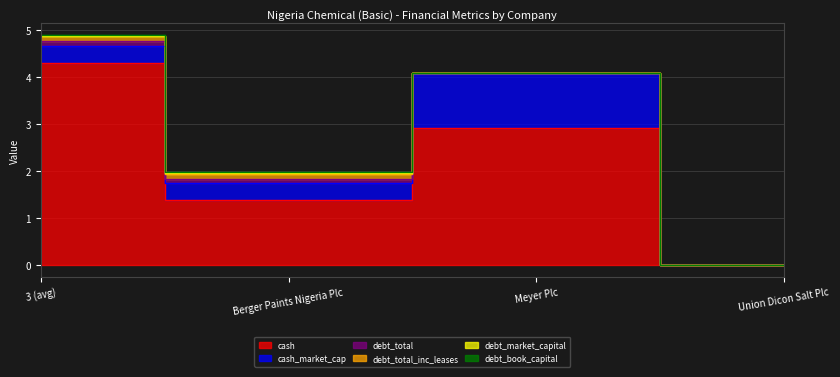

Which has a higher value, Berger Paints Nigeria Plc or 3 (avg)?

3 (avg)